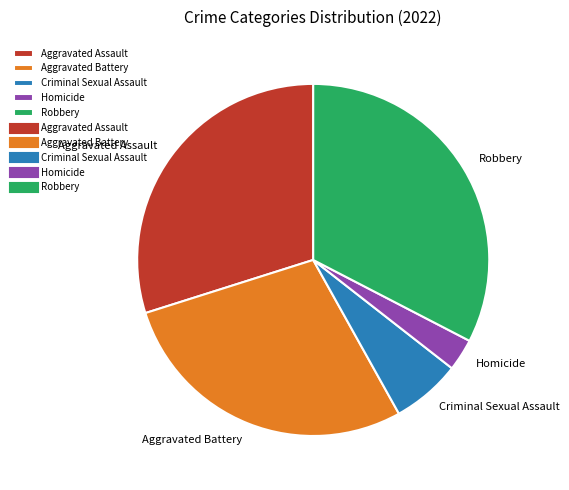

The Criminal Sexual Assault slice represents 1% of the pie. True or false?

False